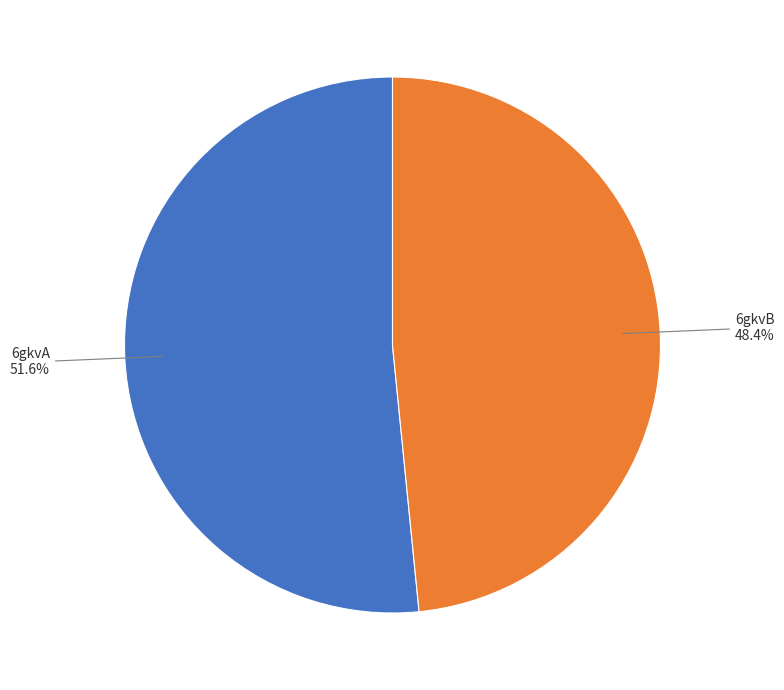

Is there a majority slice in this chart?

Yes